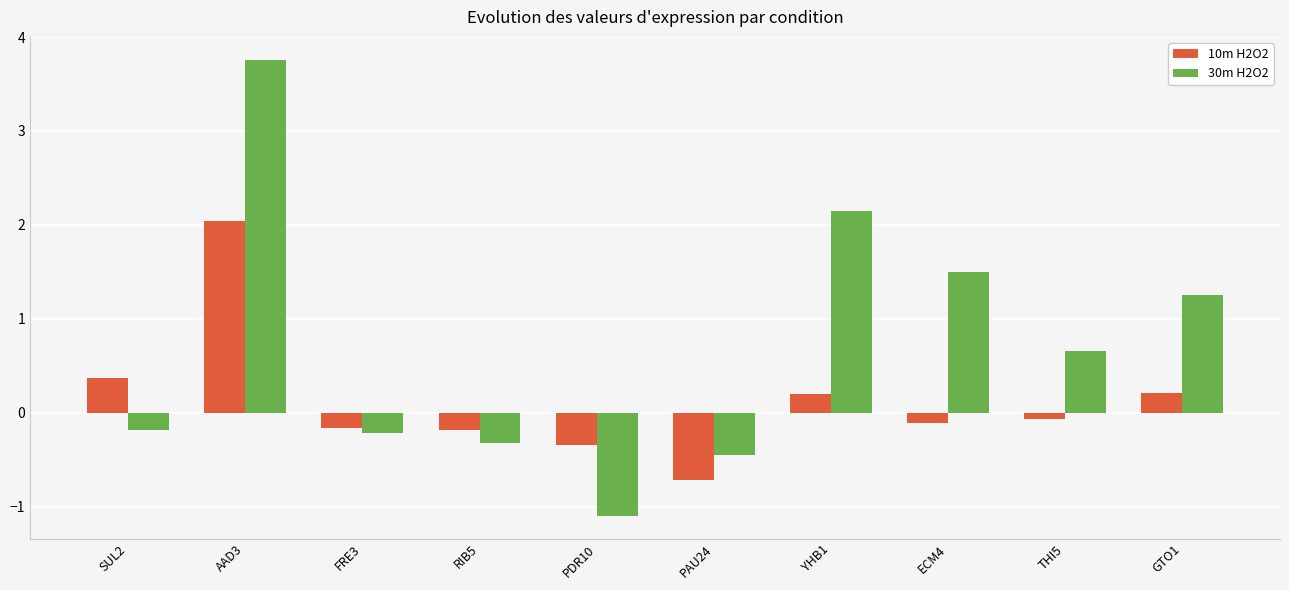

What position from the left is SUL2?

1